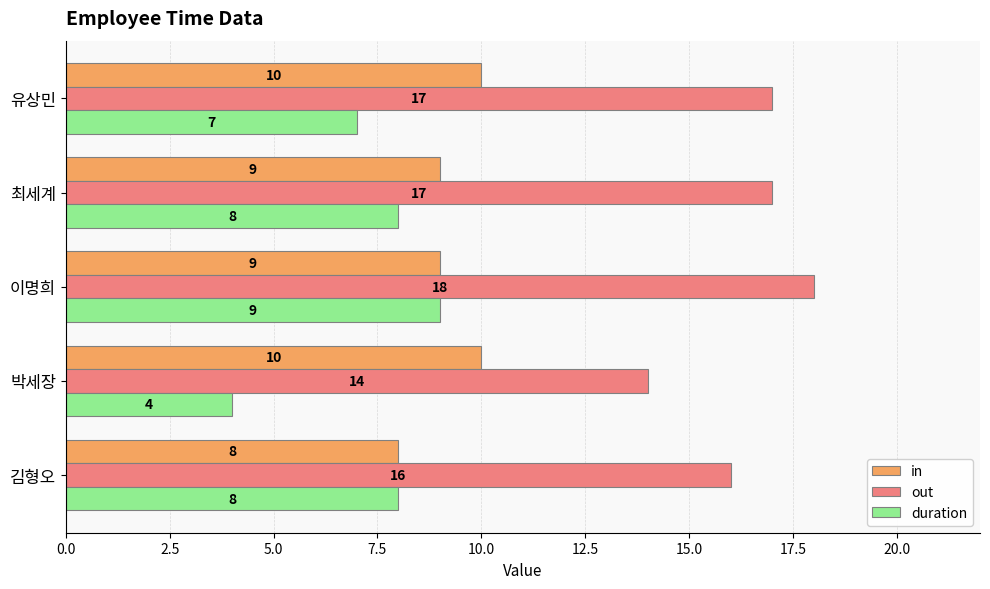

Which series has the largest total across all categories?

out